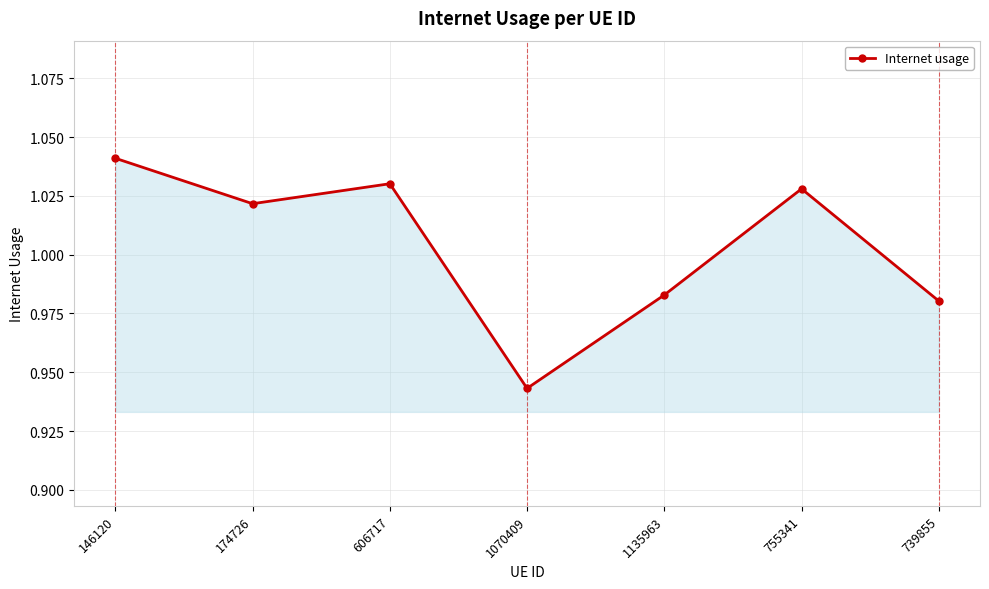

What is the change in value from 146120 to 739855?

-0.1